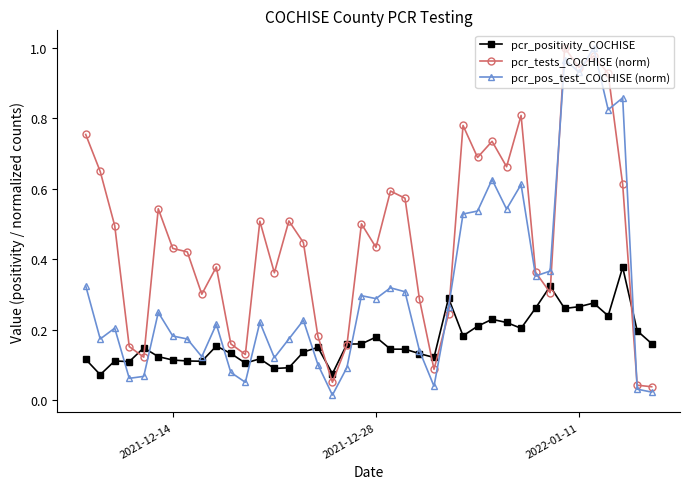

Which series ends up on top after the final intersection of pcr_pos_test_COCHISE (norm) and pcr_positivity_COCHISE?

pcr_positivity_COCHISE